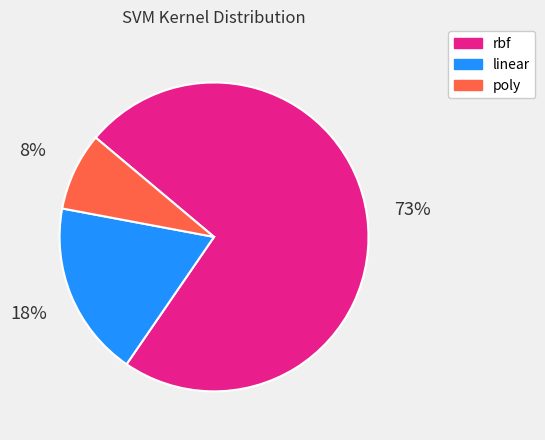

Rank the categories by value from highest to lowest.

rbf, linear, poly